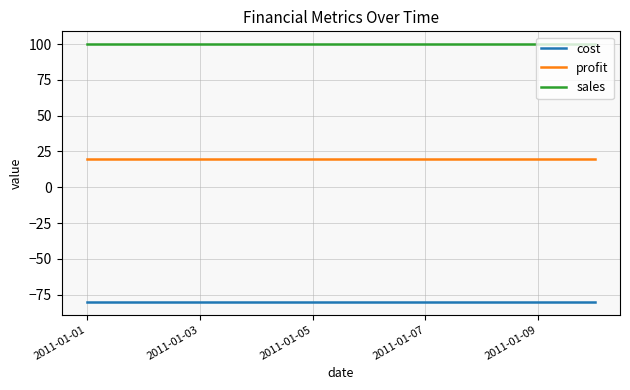

True or false: profit and sales cross at least once.

False